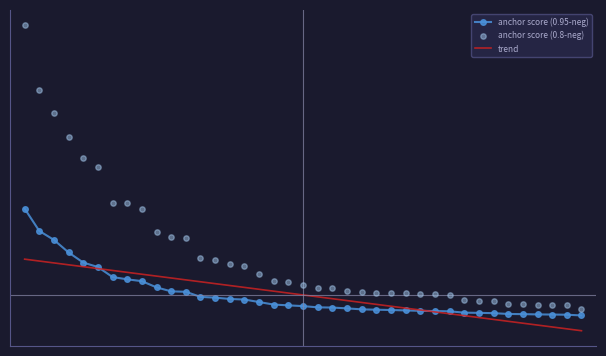

Is the value of anchor score (0.8-neg) at 31 greater than the value of anchor score (0.95-neg) at 11?

No